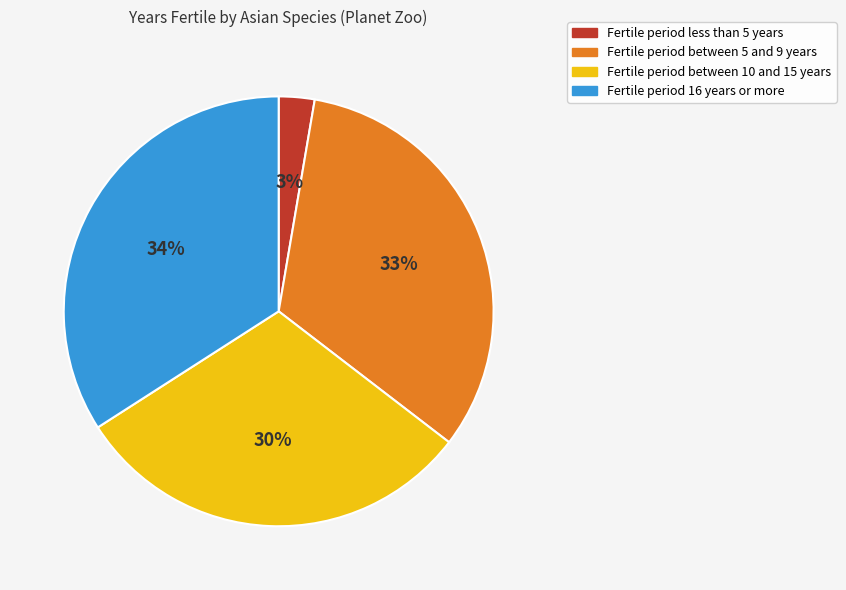

Is there a majority slice in this chart?

No